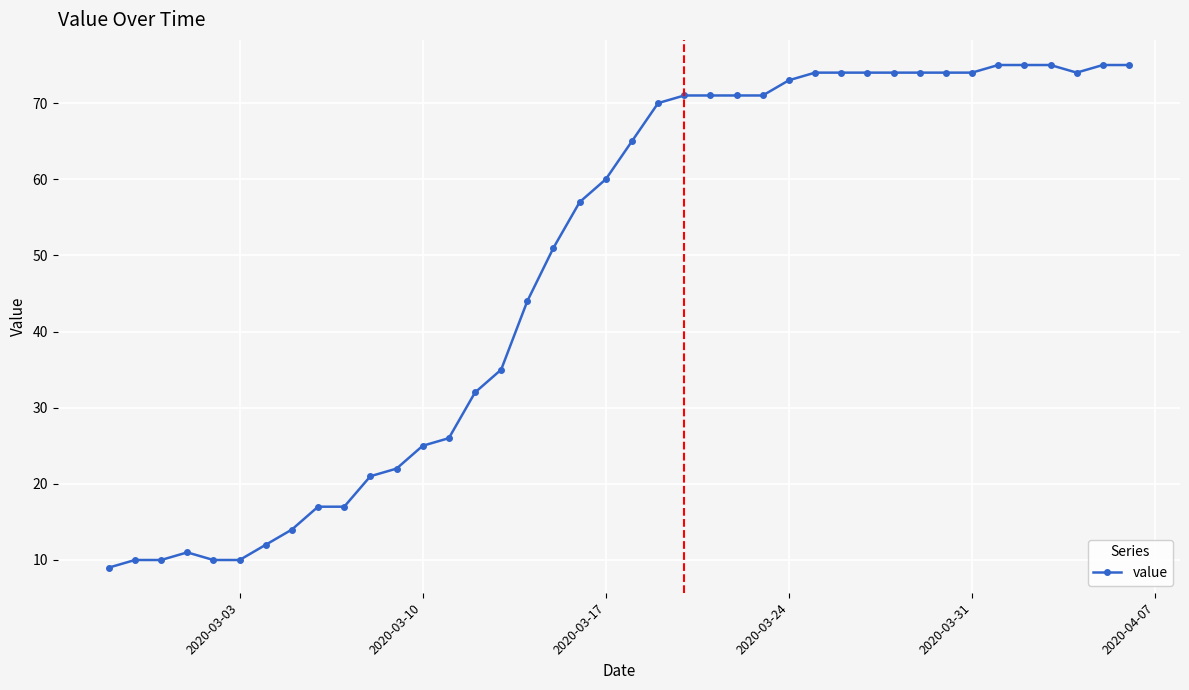

What is the smallest value displayed?

9